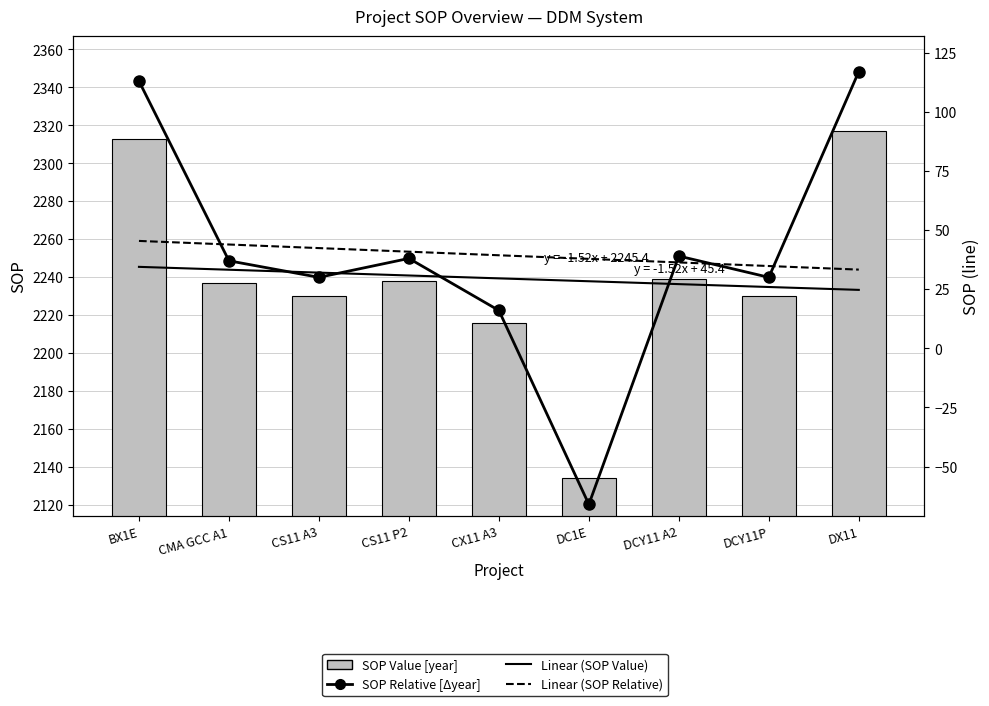

List the labels in order of Linear (SOP Relative) value, smallest first.

DX11, DCY11P, DCY11 A2, DC1E, CX11 A3, CS11 P2, CS11 A3, CMA GCC A1, BX1E